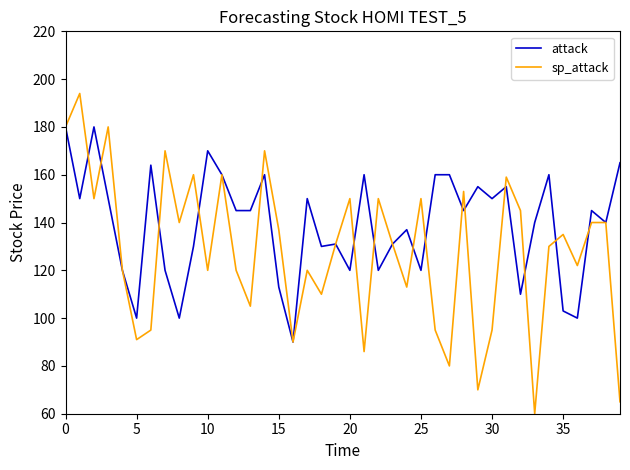

Which series has the largest range (max minus min)?

sp_attack